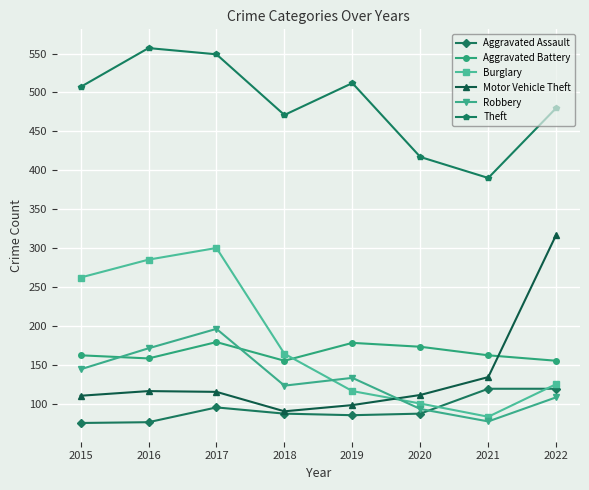

Which series has the largest range (max minus min)?

Motor Vehicle Theft